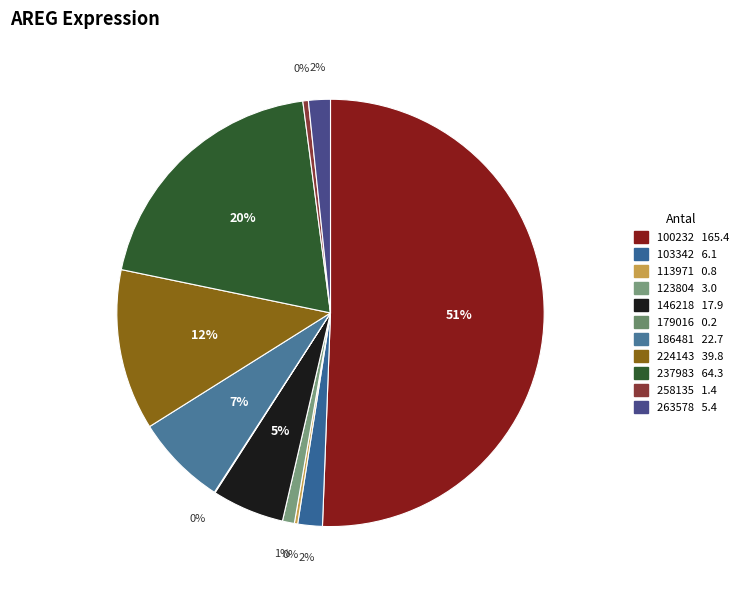

To the nearest percent, what is the combined percentage of 146218 and 179016?

6%